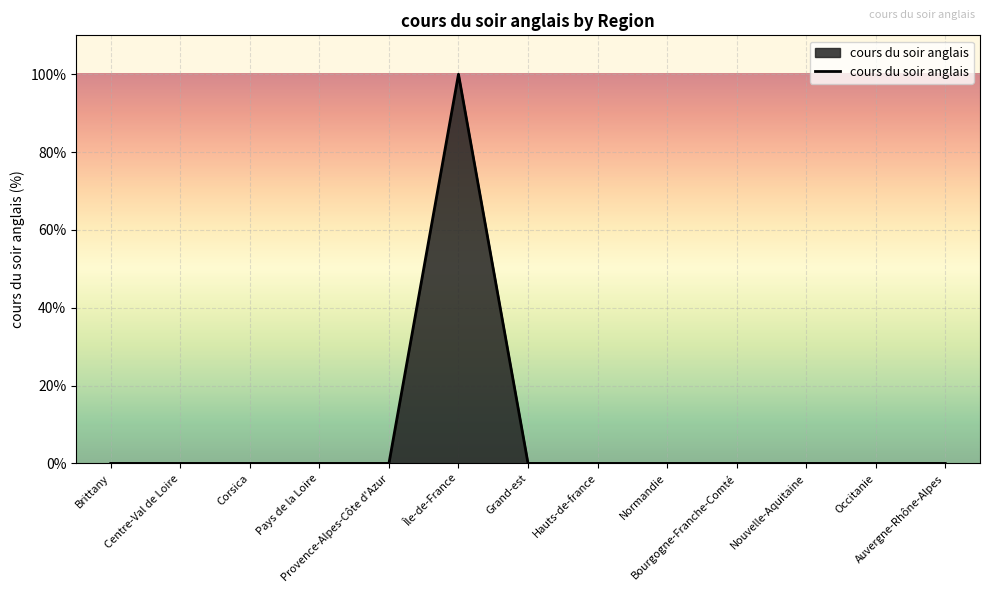

What is the maximum value shown in the chart?

100